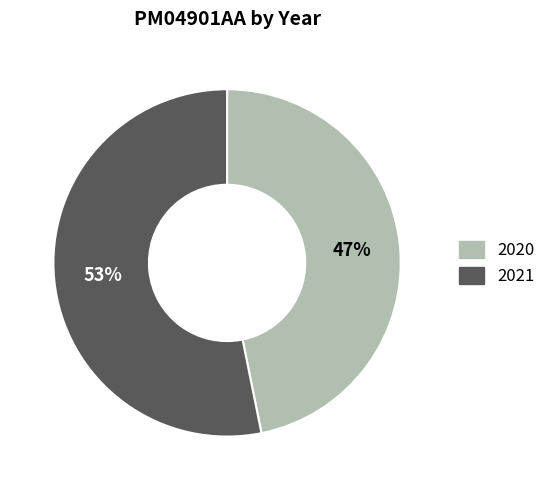

What is the ratio of the value at 2021 to the value at 2020?

1.1